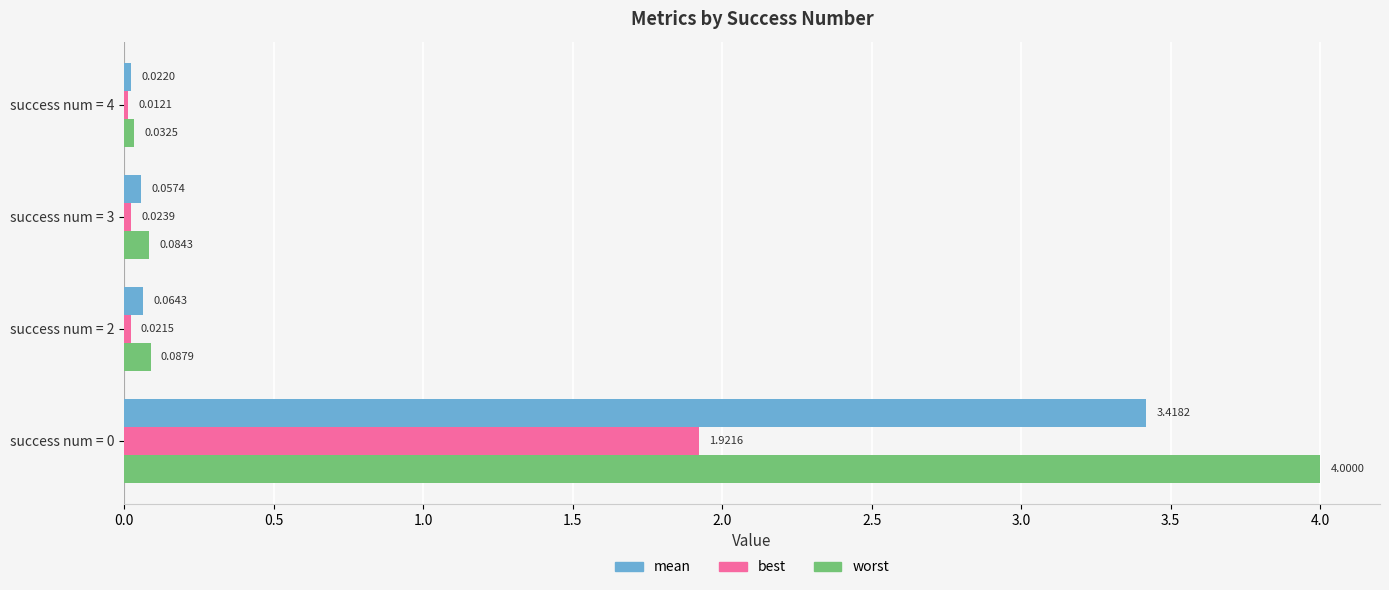

Between success num = 2 and success num = 3, which series saw the biggest shift?

mean